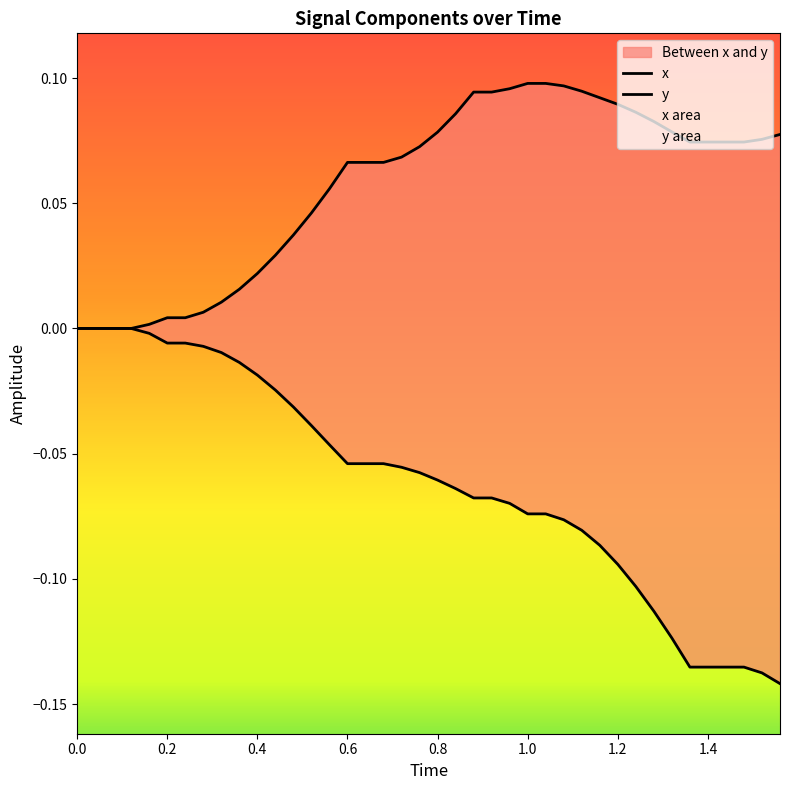

True or false: y has more than 0 points higher than both neighbors.

False